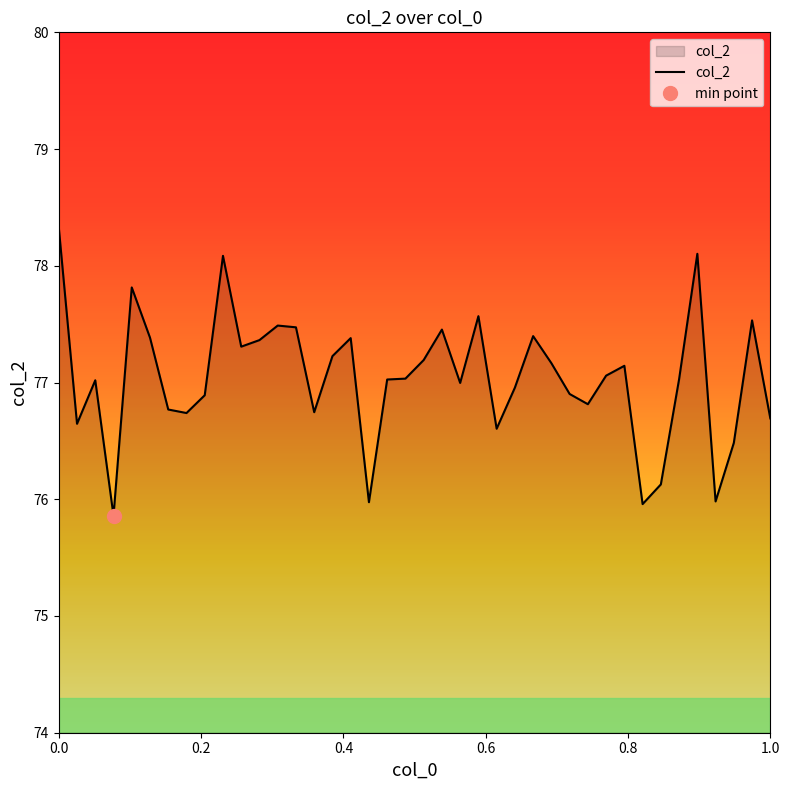

The col_2 series shows 78.3 at 0.0. True or false?

True